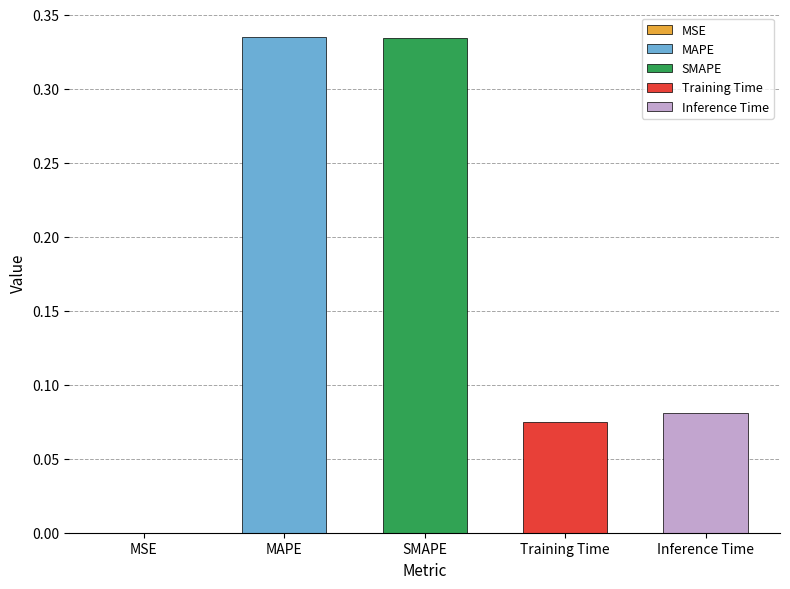

The value at MSE is 0.0. True or false?

True